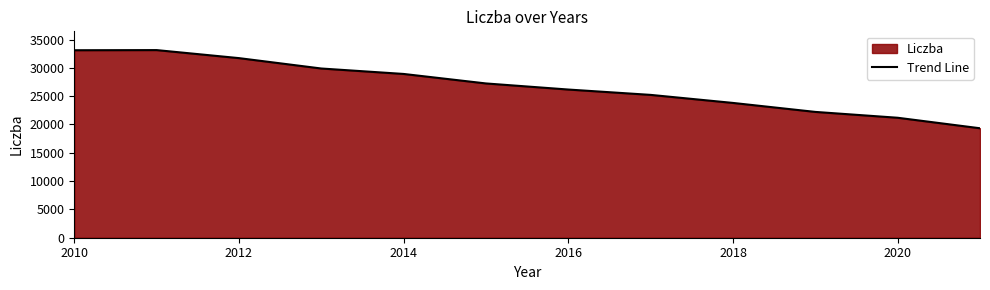

What is the minimum value shown in the chart?

19330